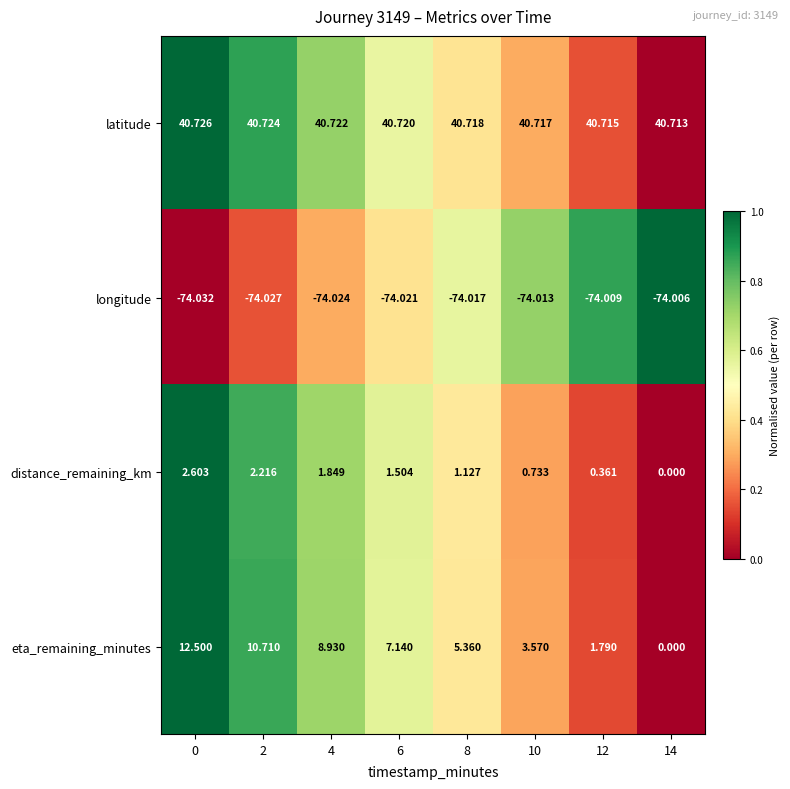

What is the total value across all series at 2?

-20.4